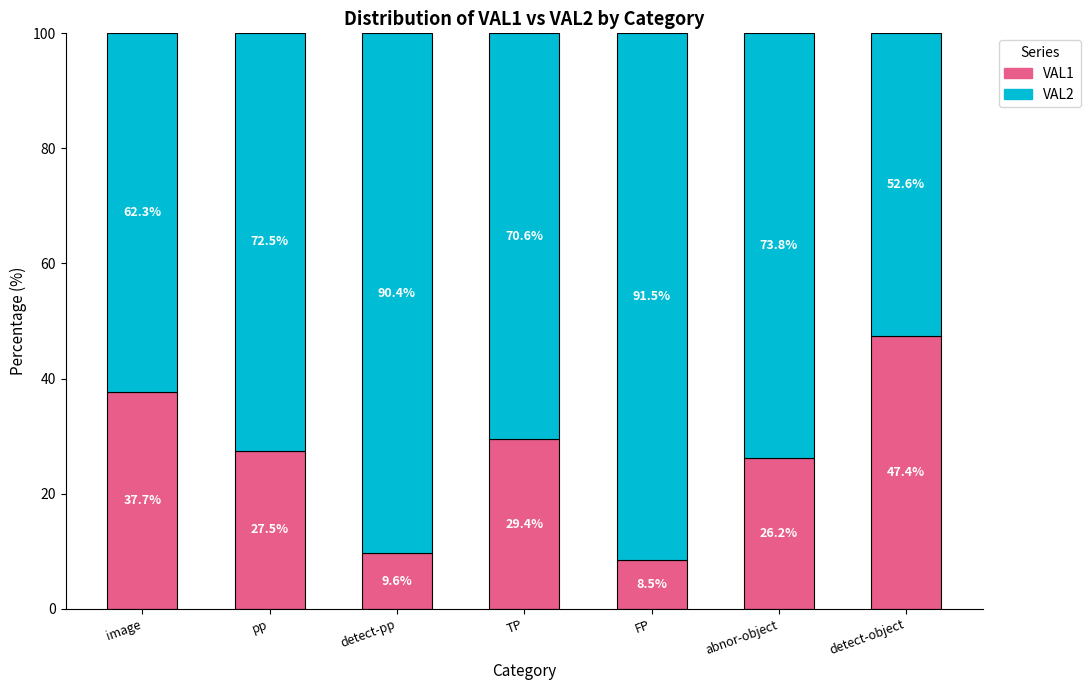

What is the approximate value of VAL1 at FP?

8.5